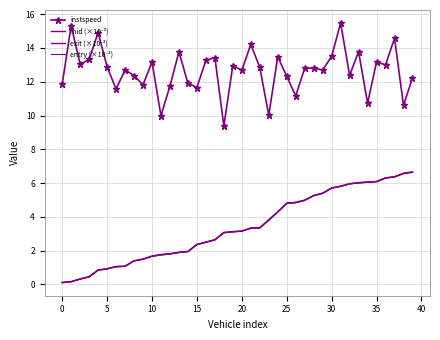

Which series has the largest range (max minus min)?

exit (×10⁻³)